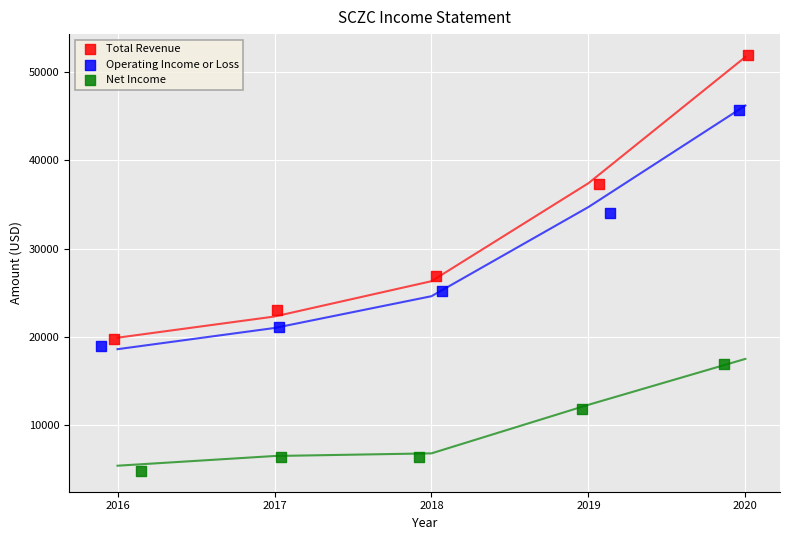

Which series reaches the maximum Y coordinate?

Total Revenue